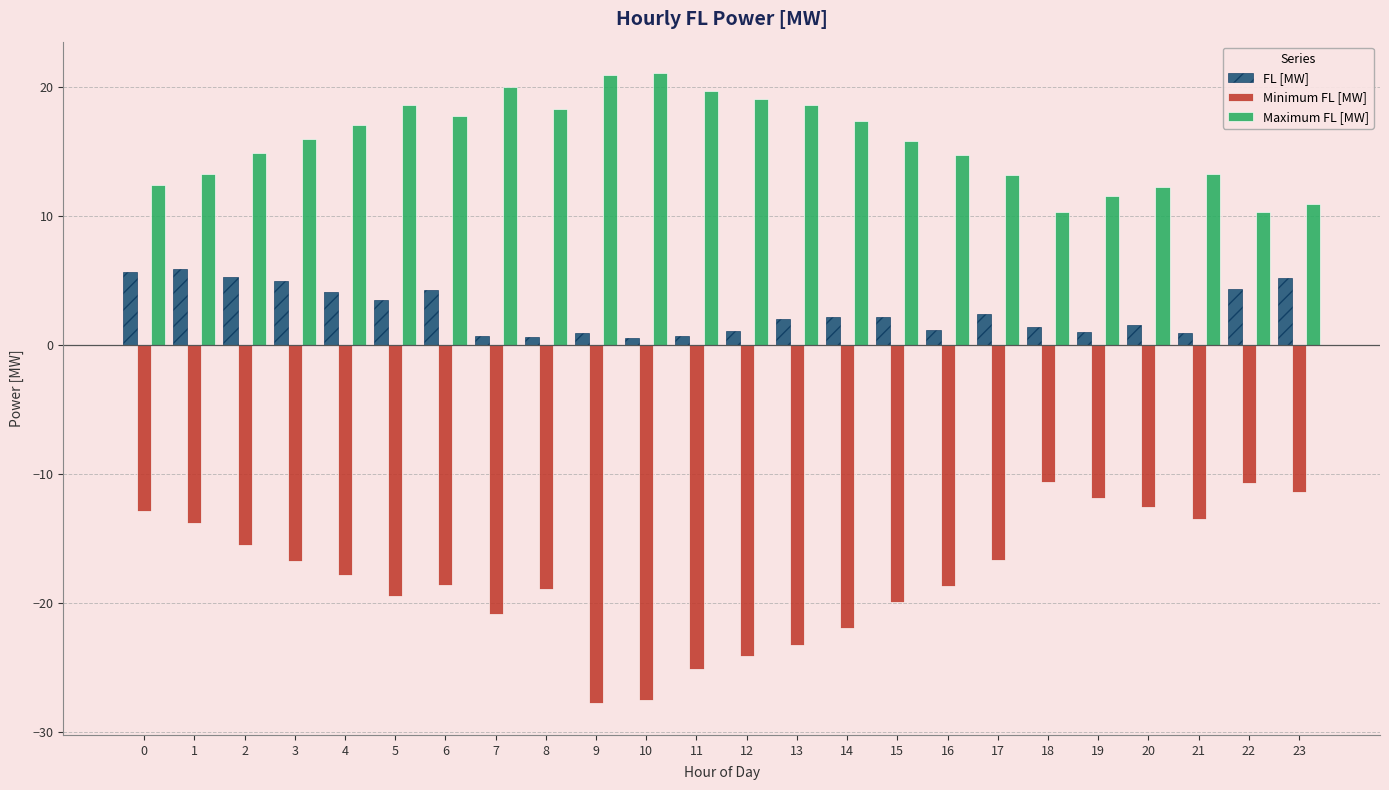

What are all the series names shown in the legend?

FL [MW], Minimum FL [MW], Maximum FL [MW]